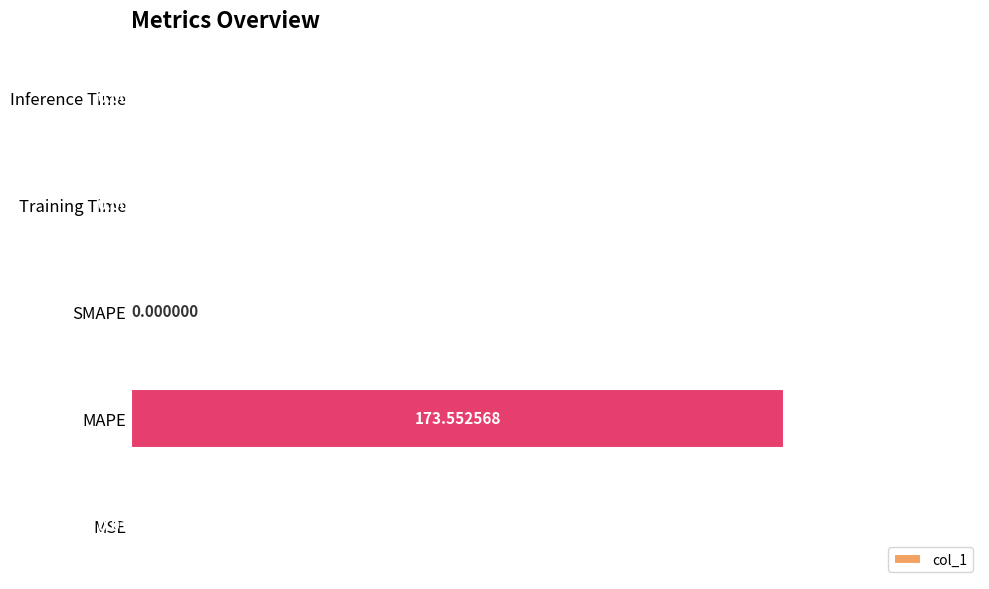

Which label corresponds to the largest value in the chart?

MAPE